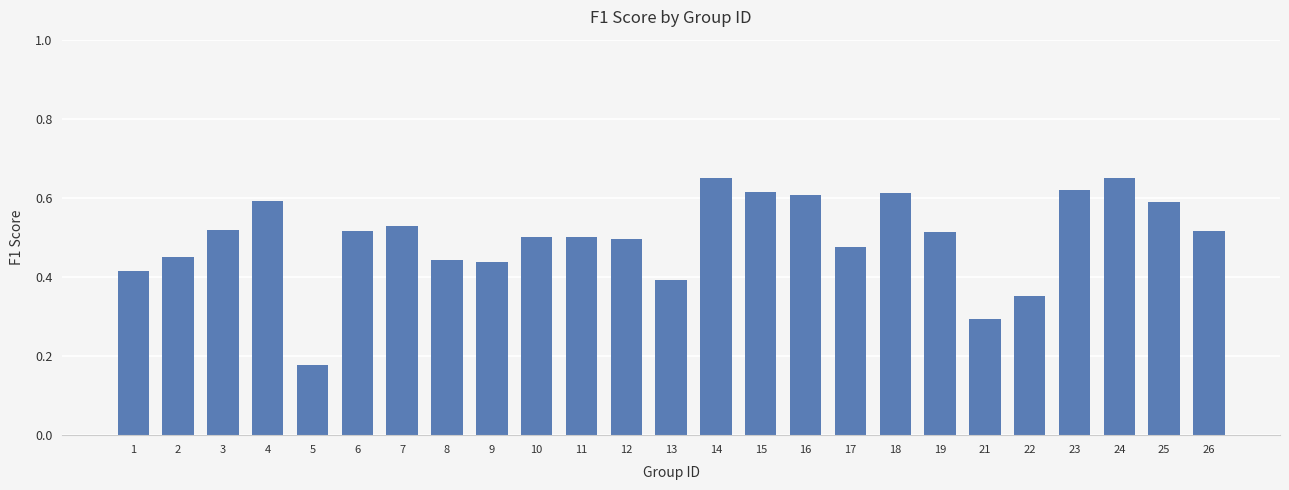

The value at 9 is 0.3. True or false?

False